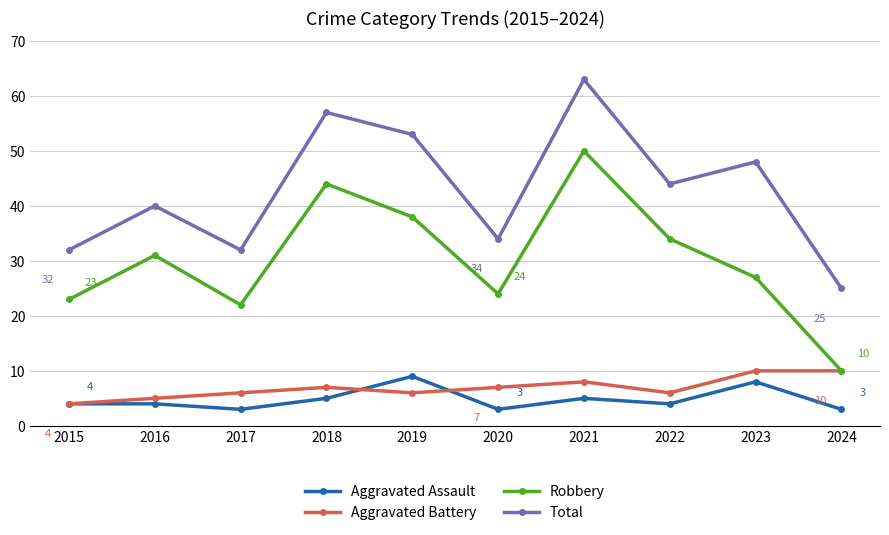

What is the minimum value shown in the chart?

3